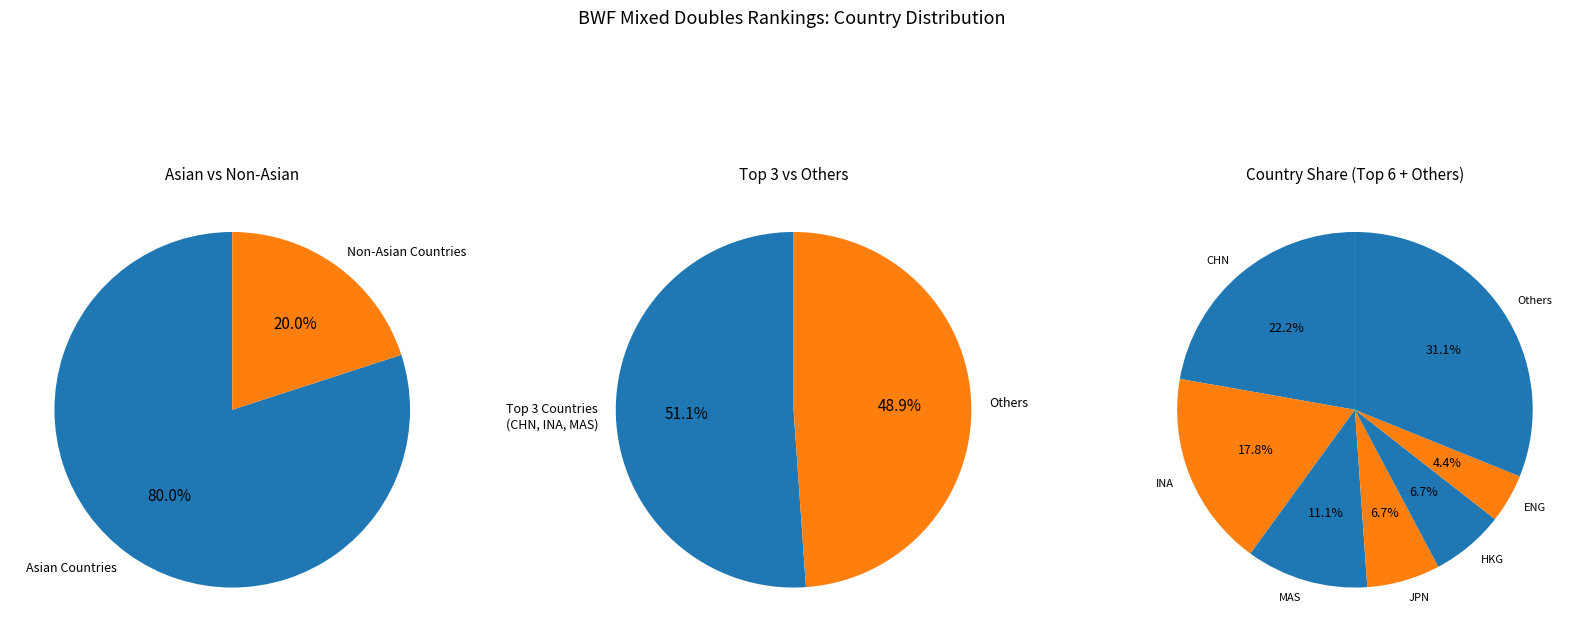

The CHN slice represents 22% of the pie. True or false?

True